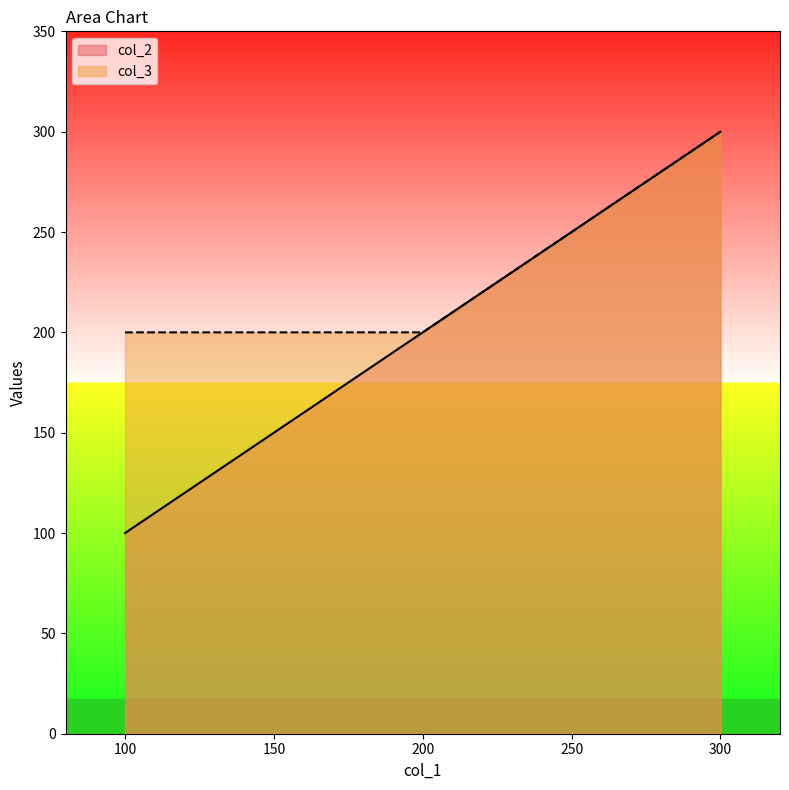

True or false: col_2 has a value of 210 at 300.

False